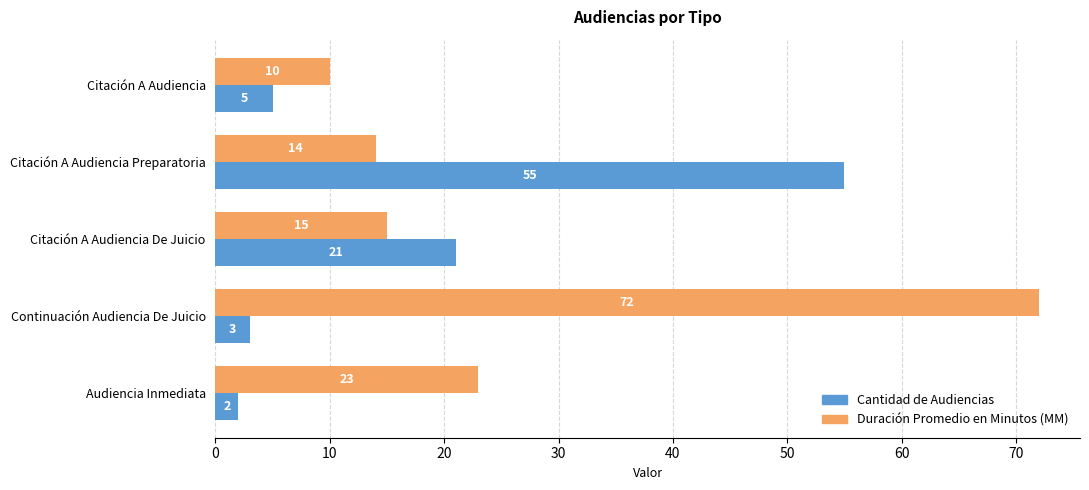

What is the average value of the Cantidad de Audiencias series?

17